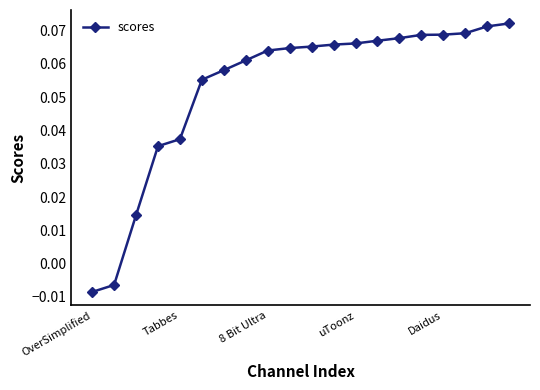

What is the sum of all values?

1.1